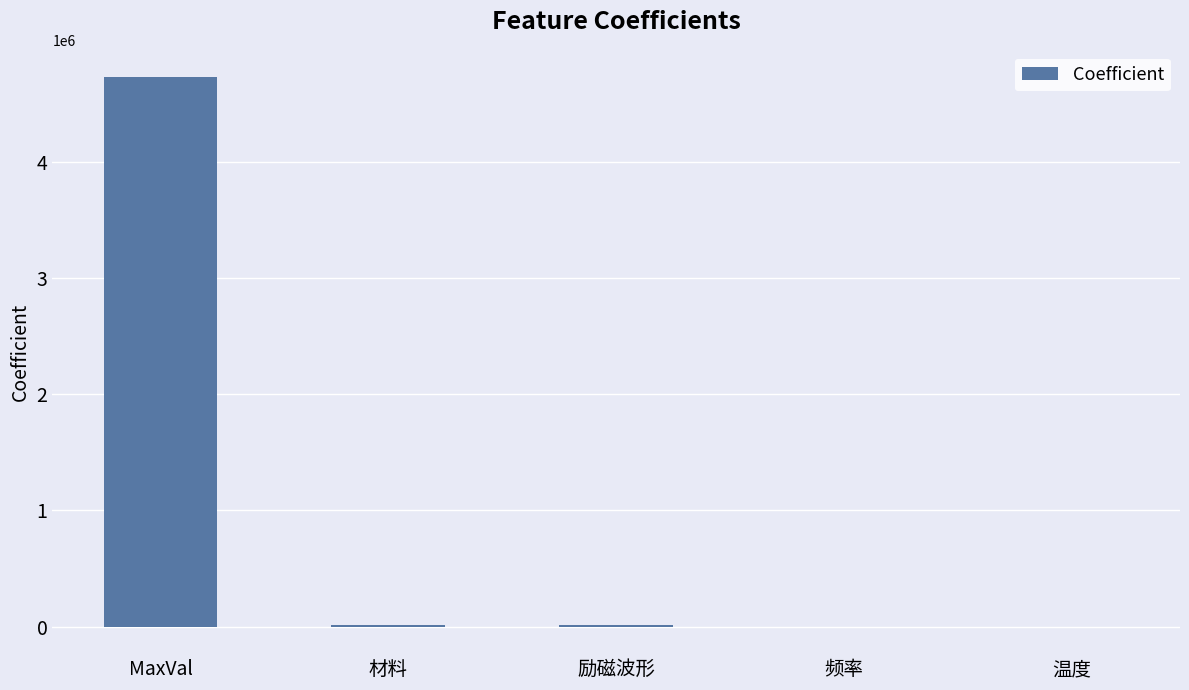

The value at MaxVal is 4727850.1. True or false?

True